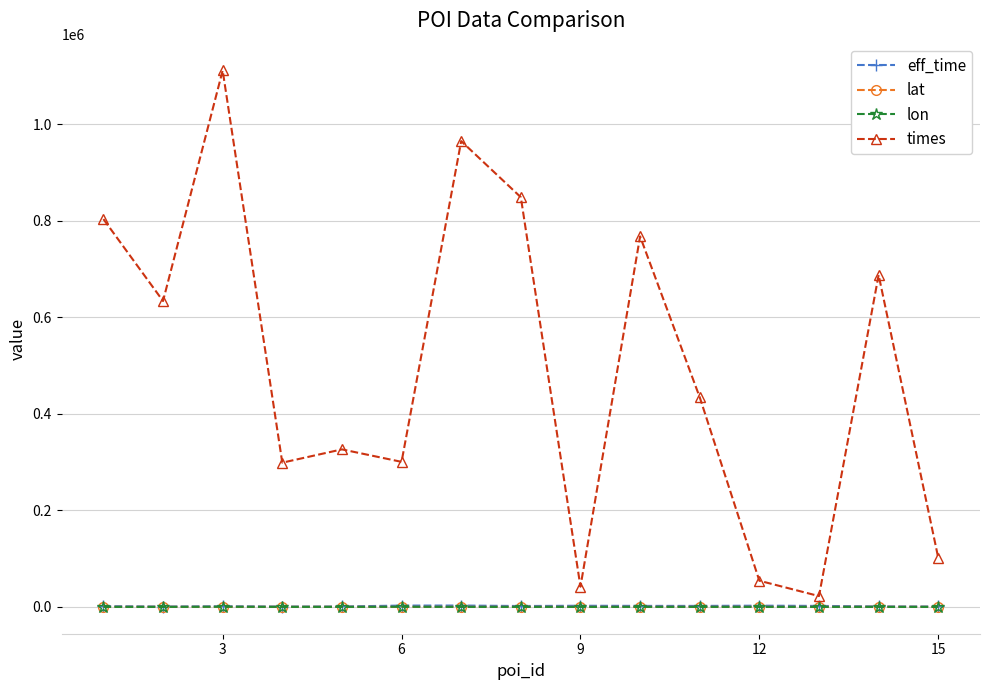

Which series has the largest total across all categories?

times